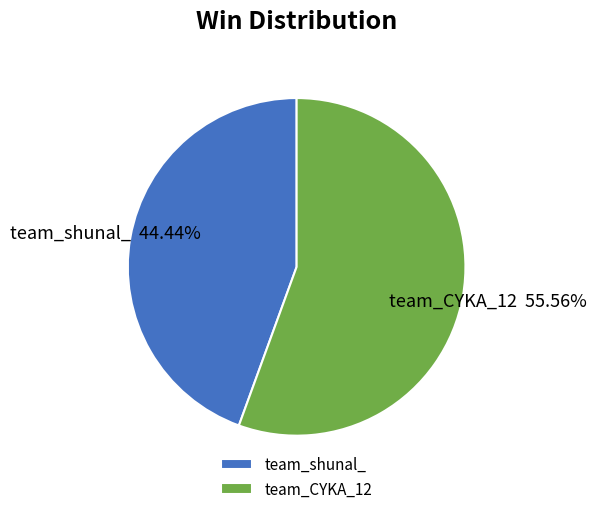

Which slice represents more than half of the pie?

team_CYKA_12